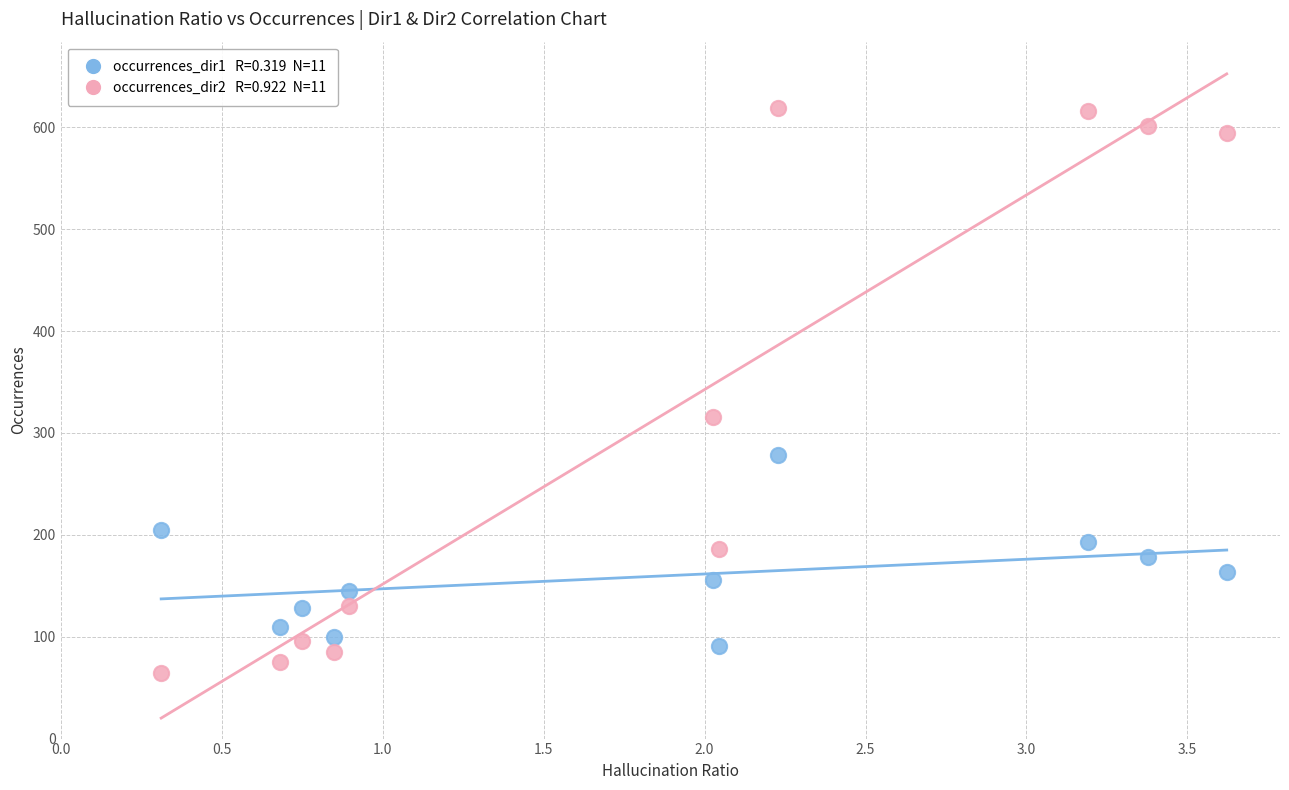

Across all series, what Y value is closest to 341?

316